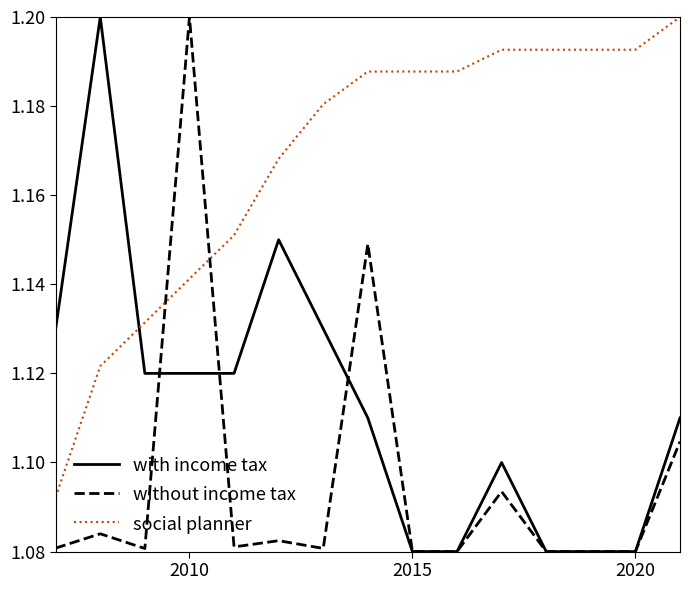

Does the chart have visible grid lines?

No